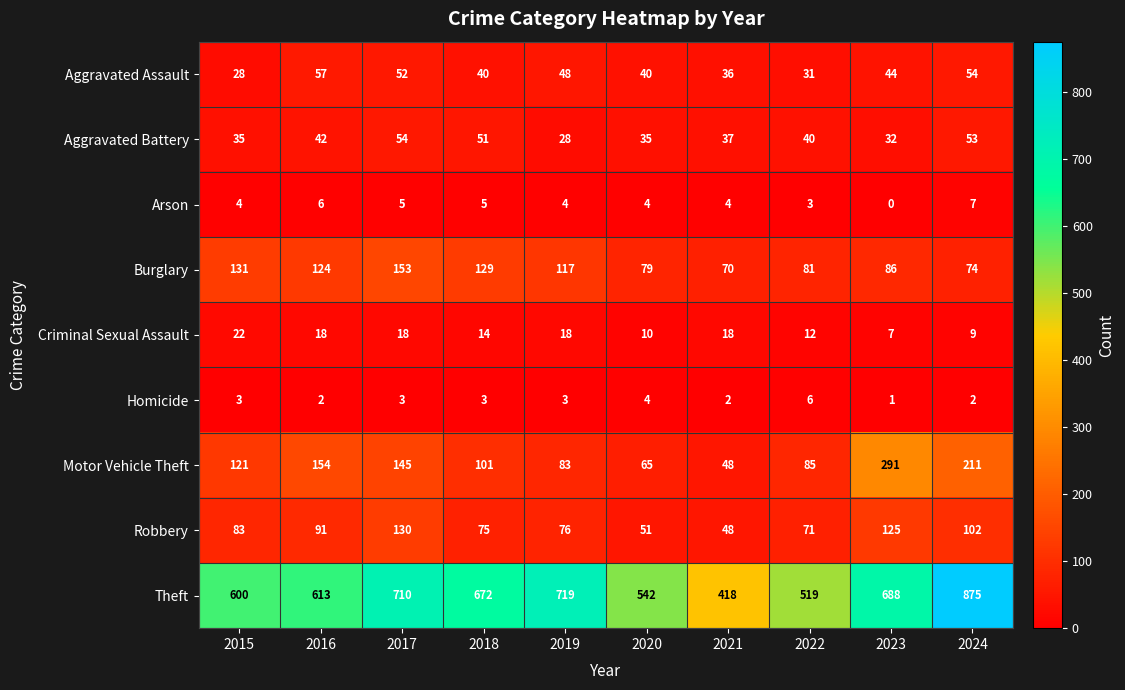

Count the number of categories in the chart.

10